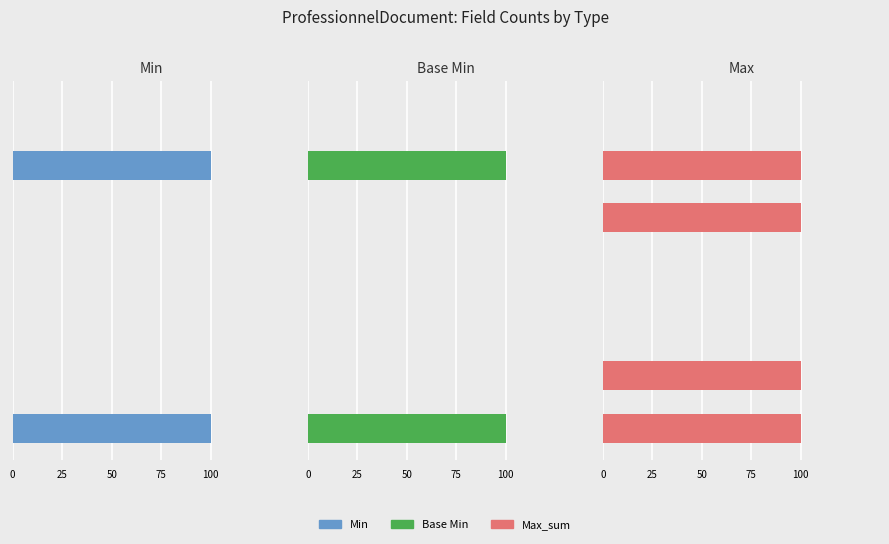

What position from the left is 75?

4